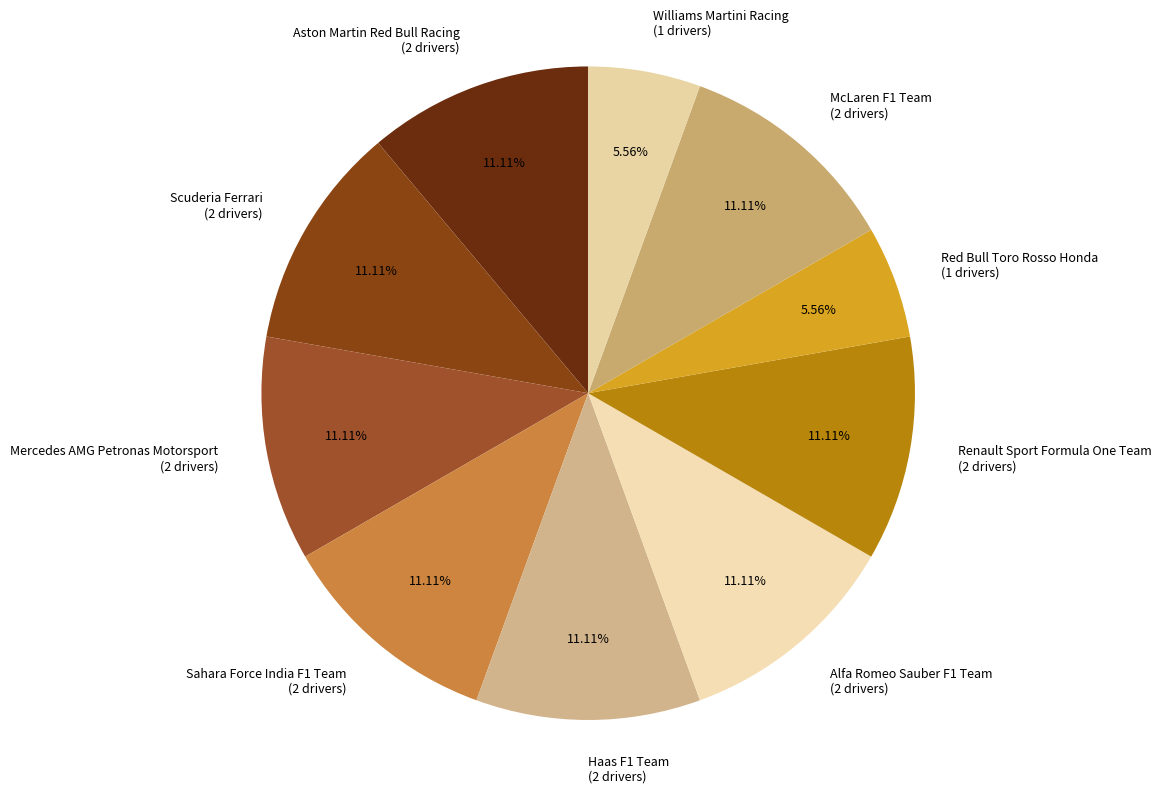

Is the sum of Renault Sport Formula One Team and Williams Martini Racing greater than half?

No